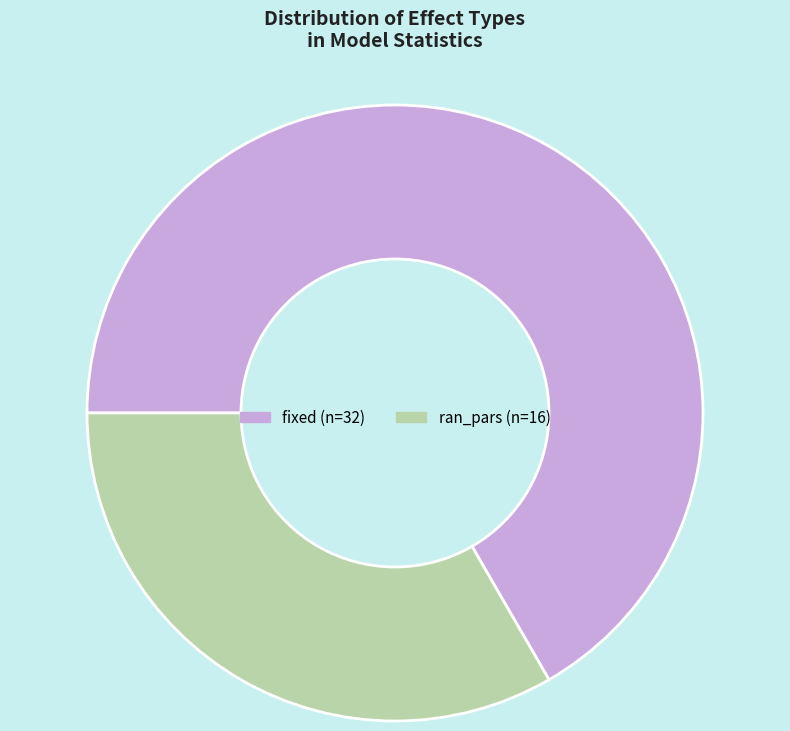

What is the smallest slice in the pie chart?

ran_pars